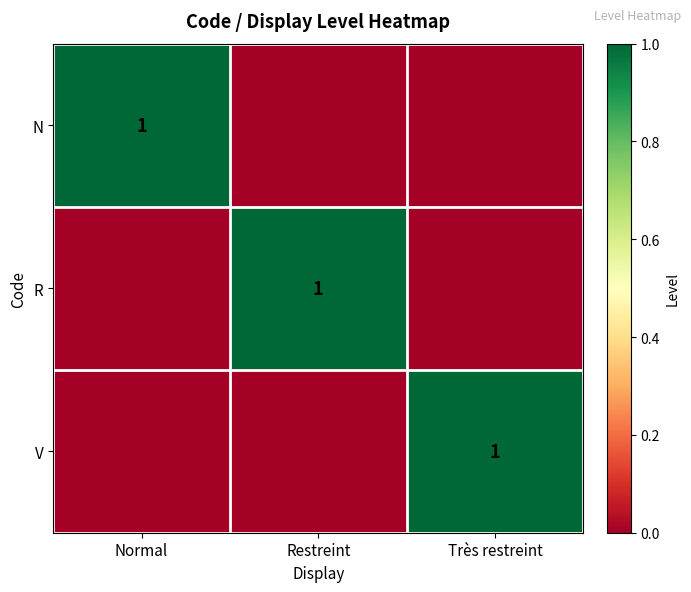

True or false: R has a value of 2 at Restreint.

False